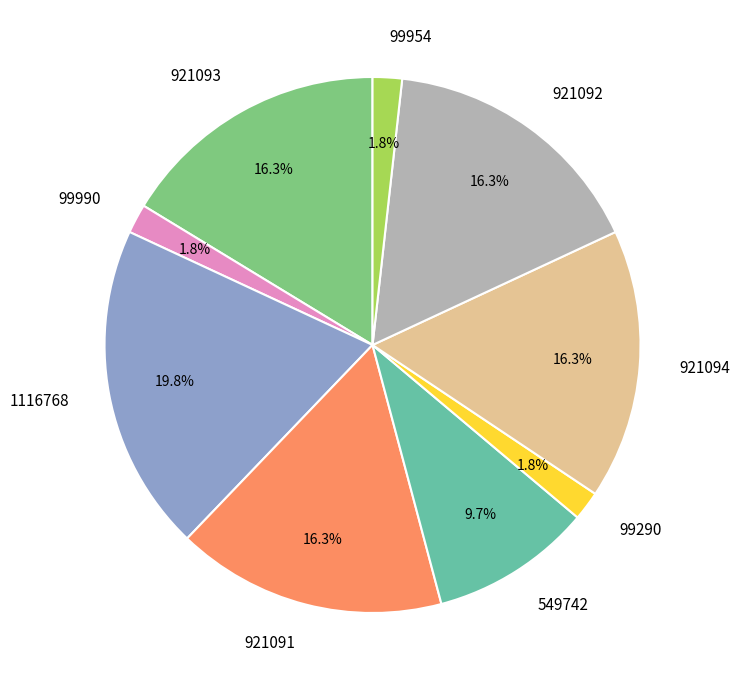

Which has a higher value, 921091 or 99990?

921091